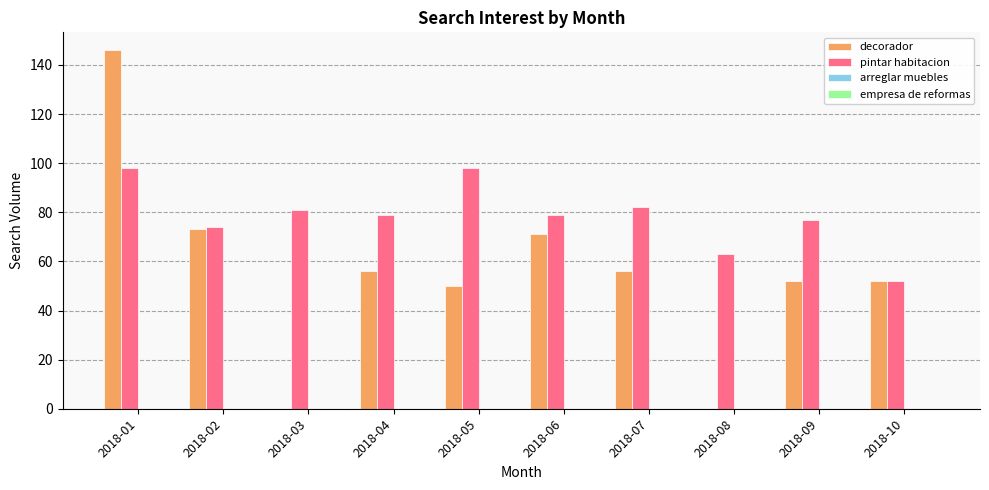

True or false: pintar habitacion has a value of 104 at 2018-04.

False